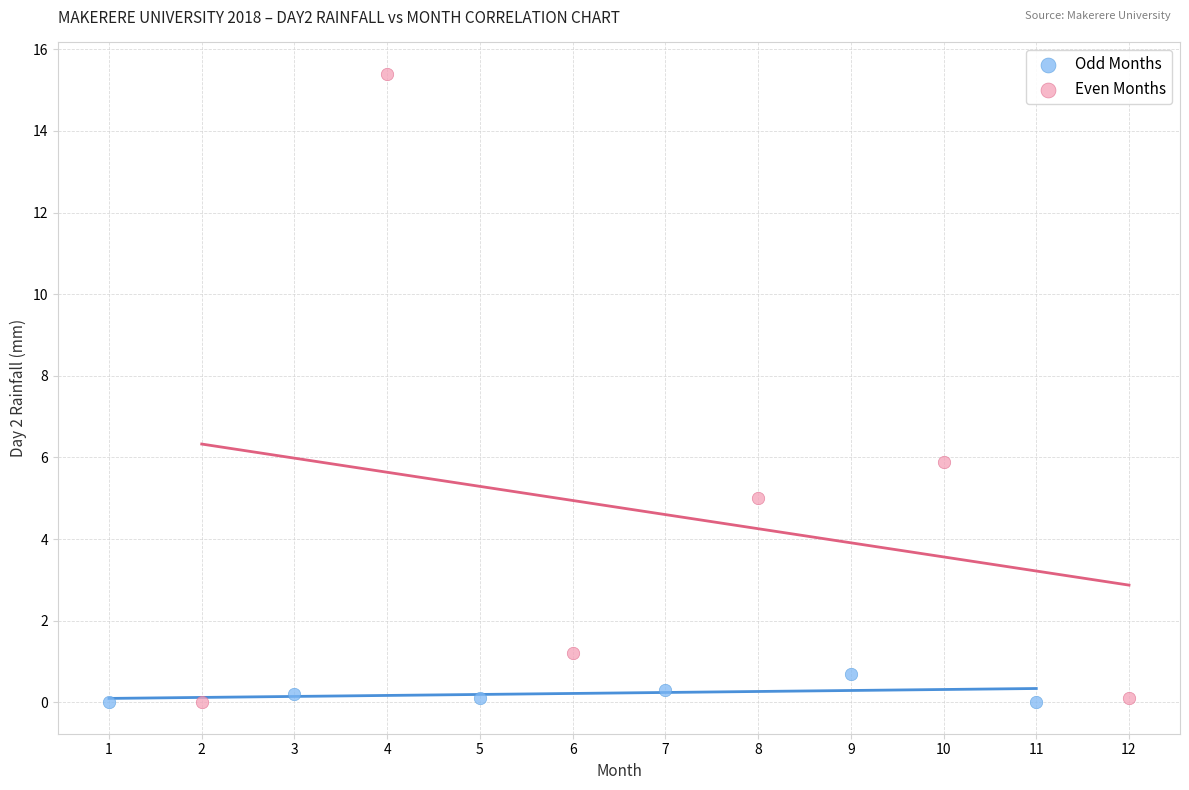

Which series has the widest spread of Y values?

Even Months